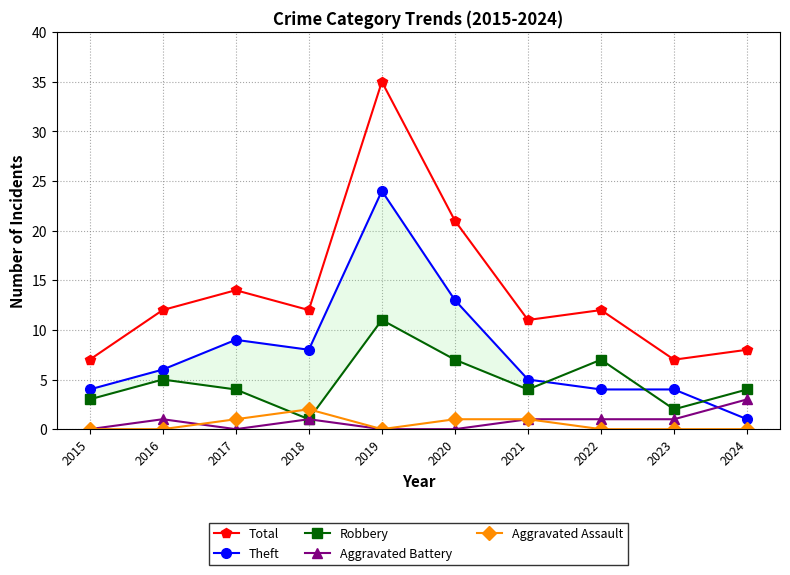

True or false: Aggravated Assault and Theft cross at least once.

False